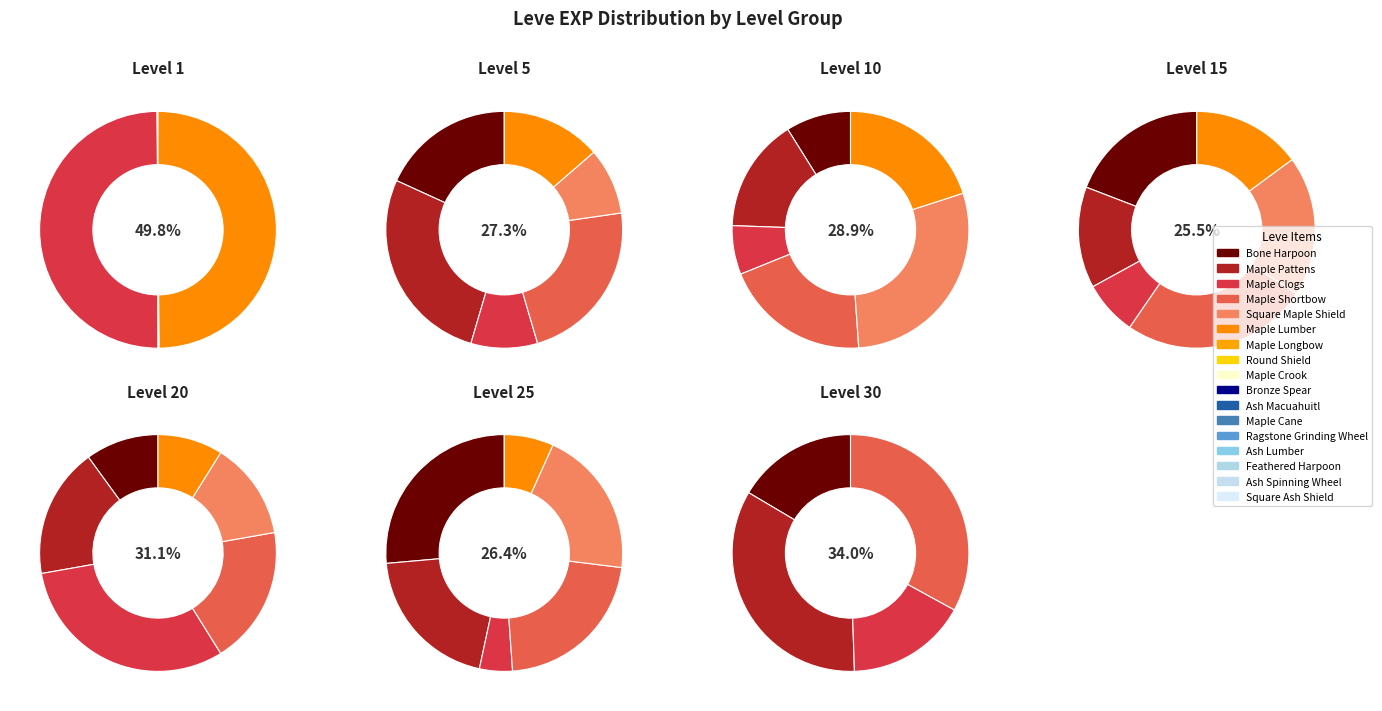

Does any single category account for the majority?

No